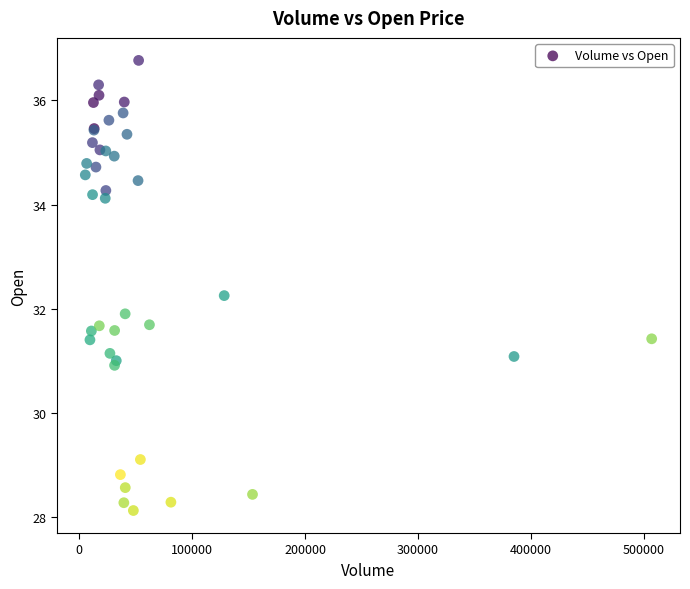

What Y value in the scatter plot is closest to 32?

31.9